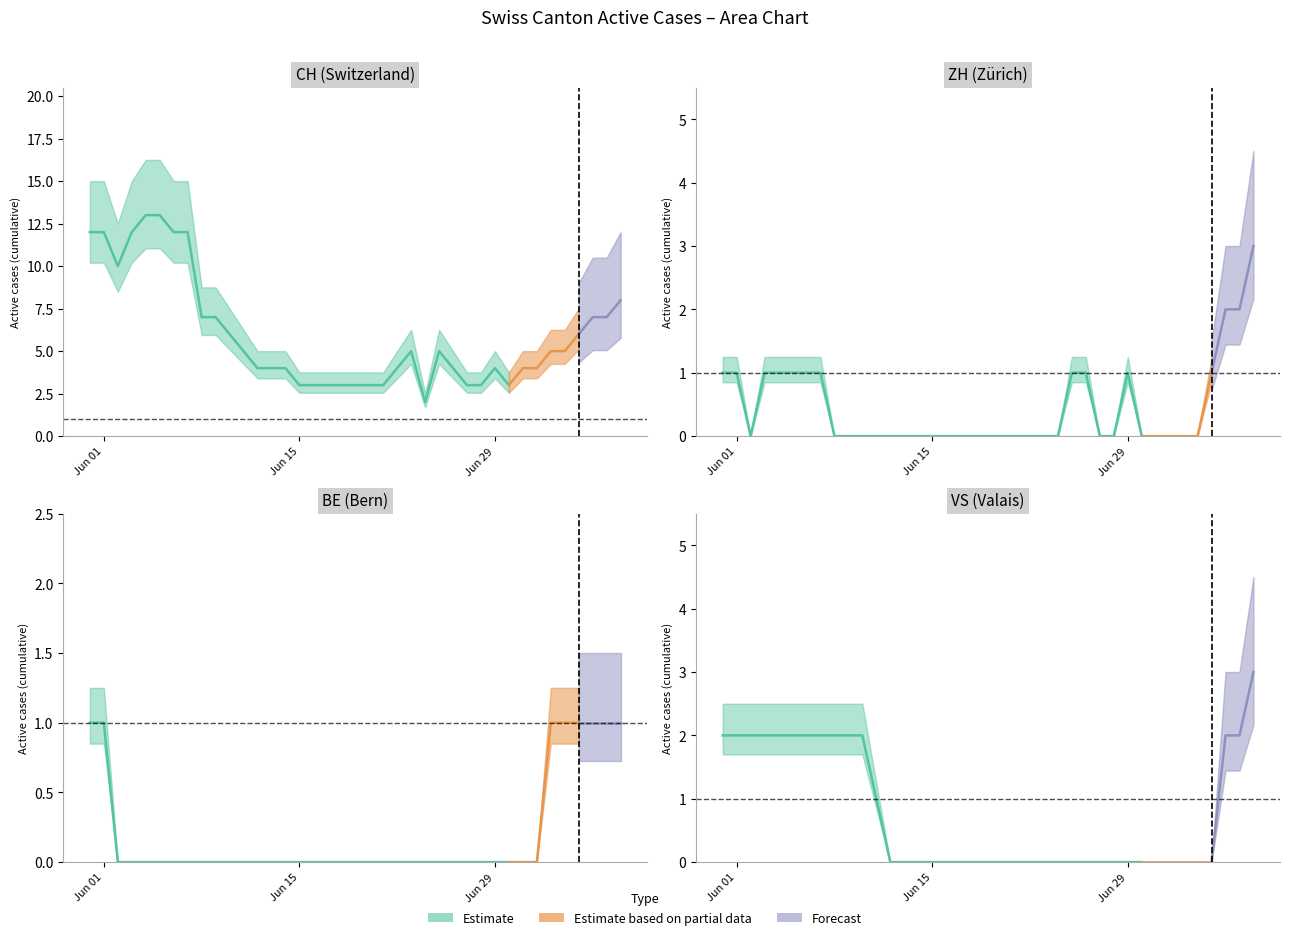

How many lines are shown in the chart?

6